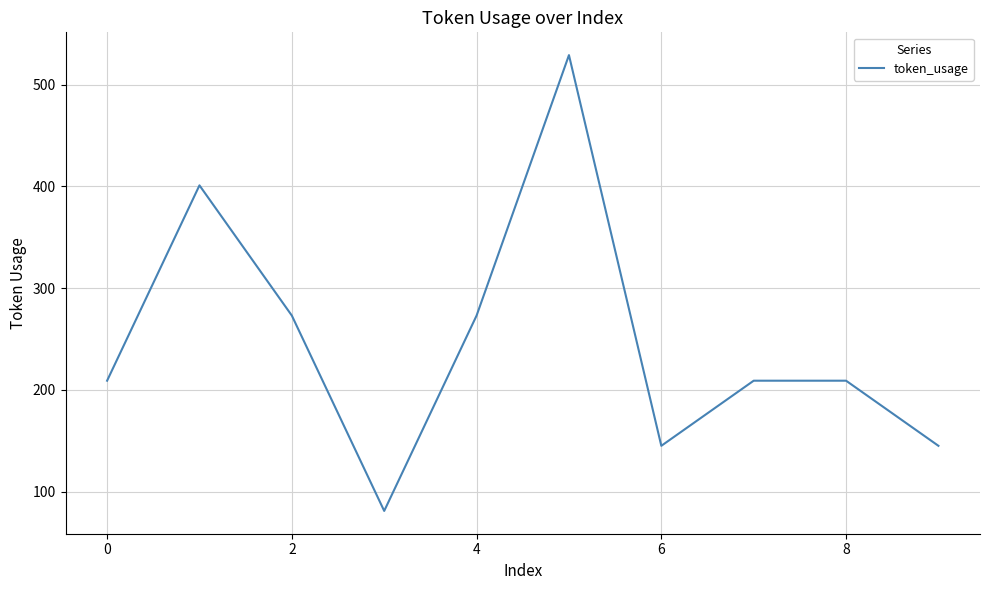

What is the difference between the maximum and minimum values?

448